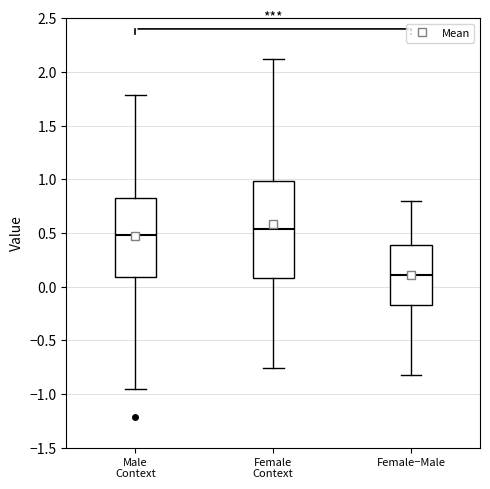

Comparing the boxes themselves (not the whiskers), which one is the tallest?

Female Context